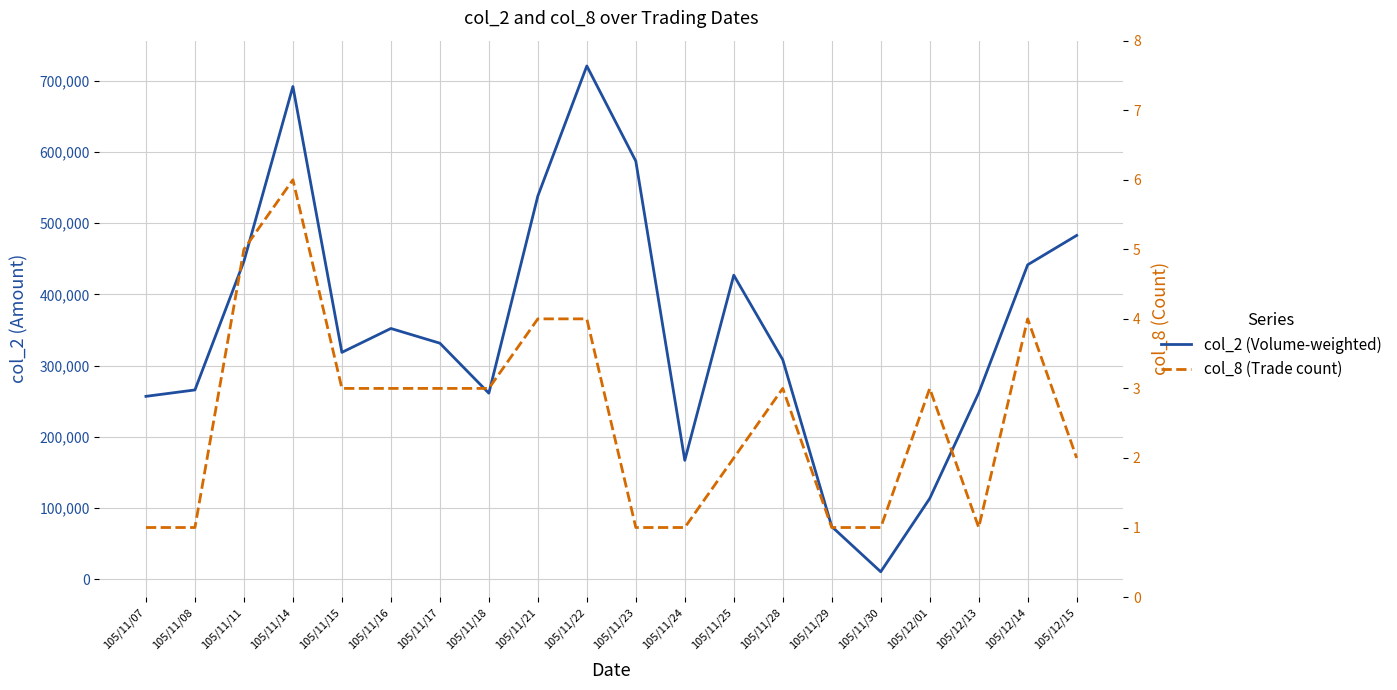

What is the maximum value for col_8 (Trade count)?

6